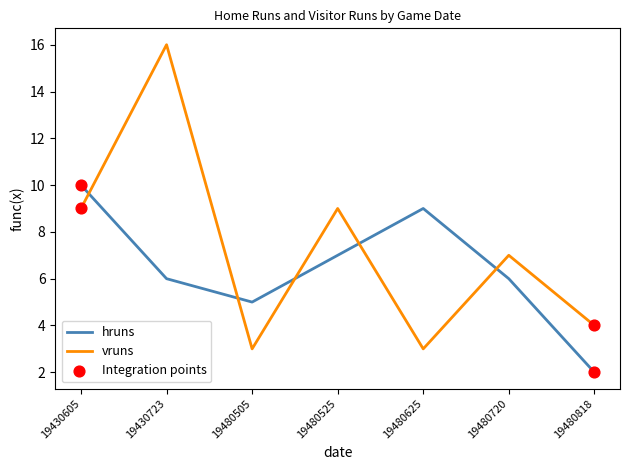

At how many categories does at least one series exceed 3?

7